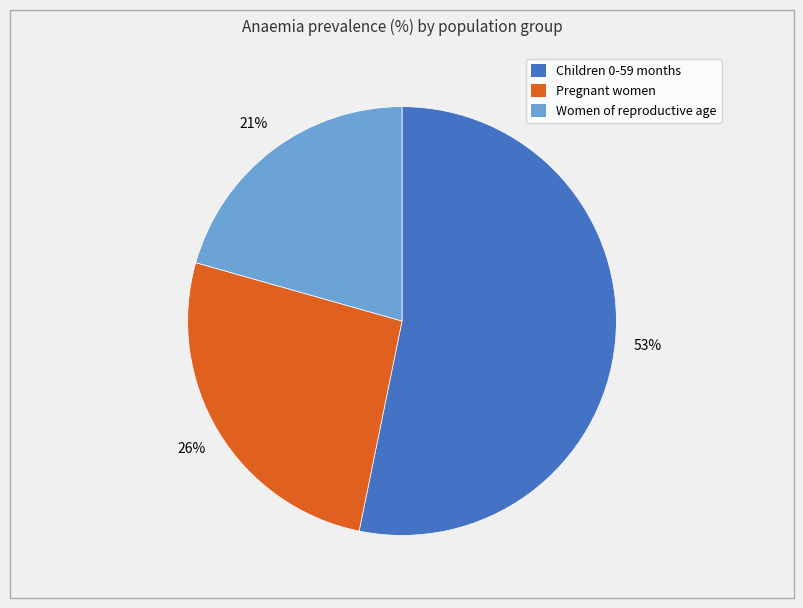

To the nearest percent, what portion does Women of reproductive age represent?

21%